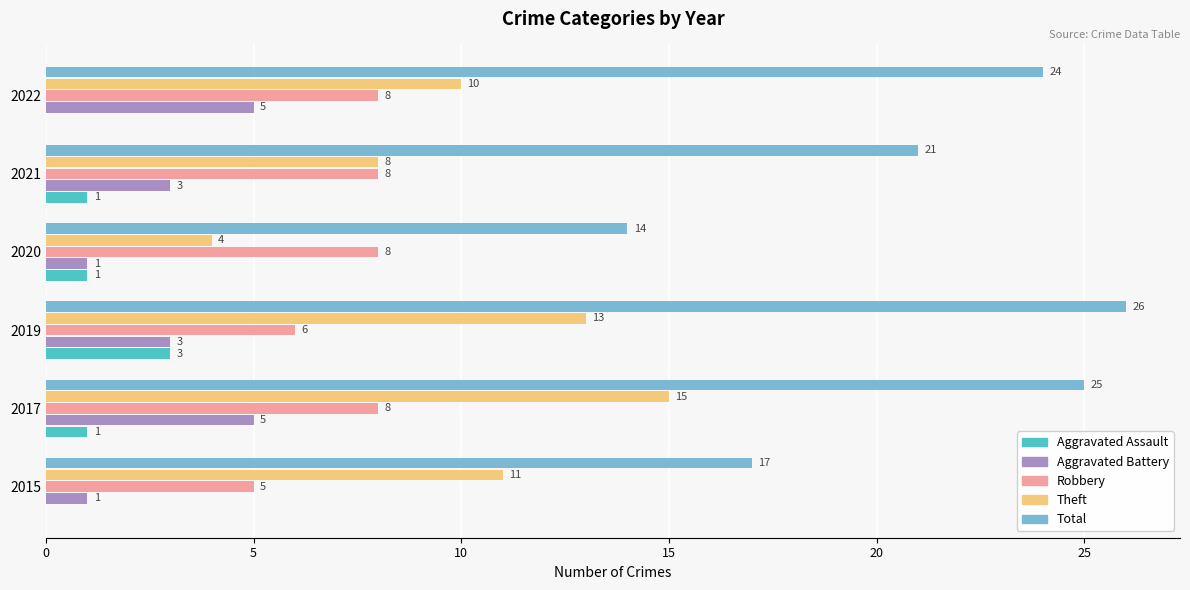

What is the sum of all Robbery values?

43